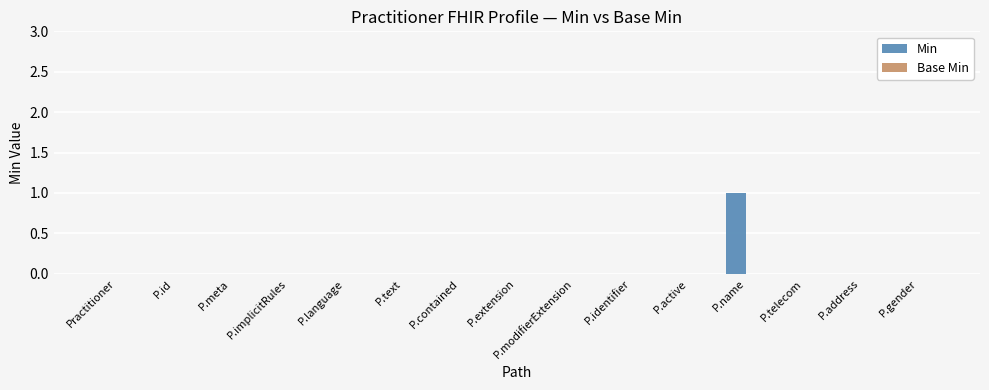

Which has a higher value, P.name or P.address?

P.name